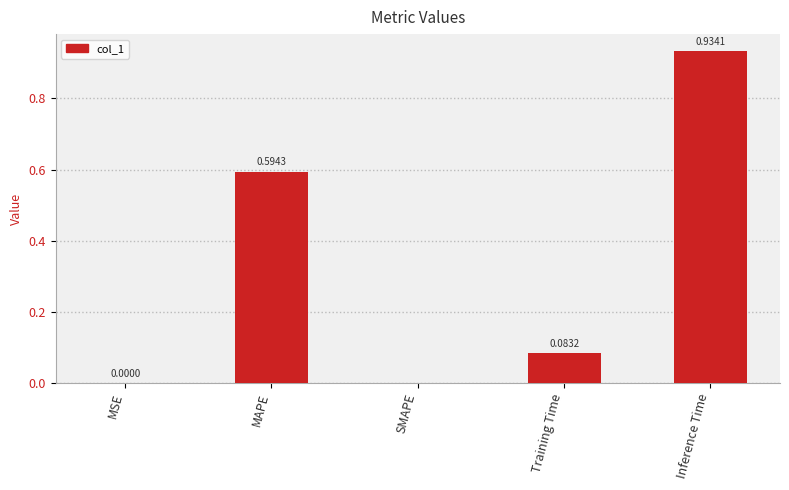

Between Training Time and Inference Time, which is larger?

Inference Time